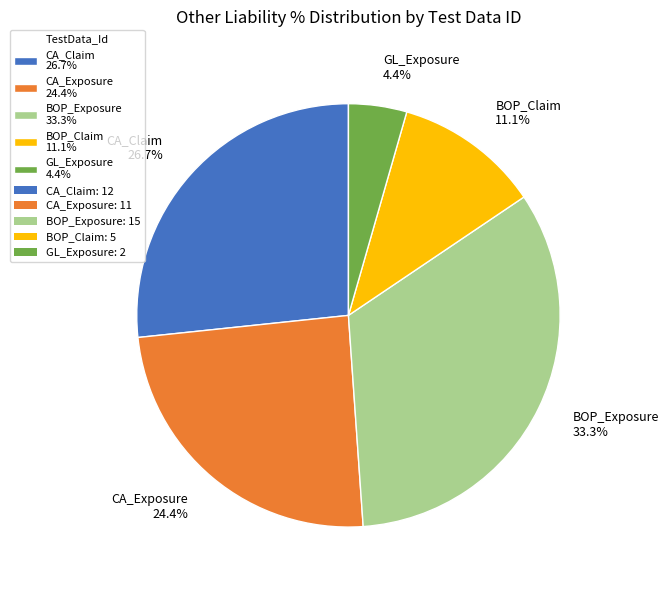

Combined, what portion of the pie is GL_Exposure and CA_Claim?

31.1%